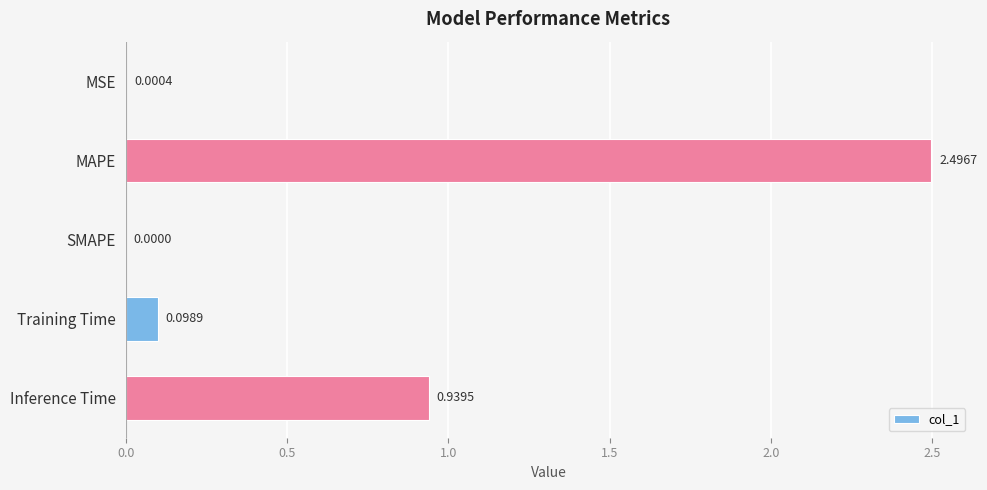

At which category does the chart reach its peak across all series?

MAPE